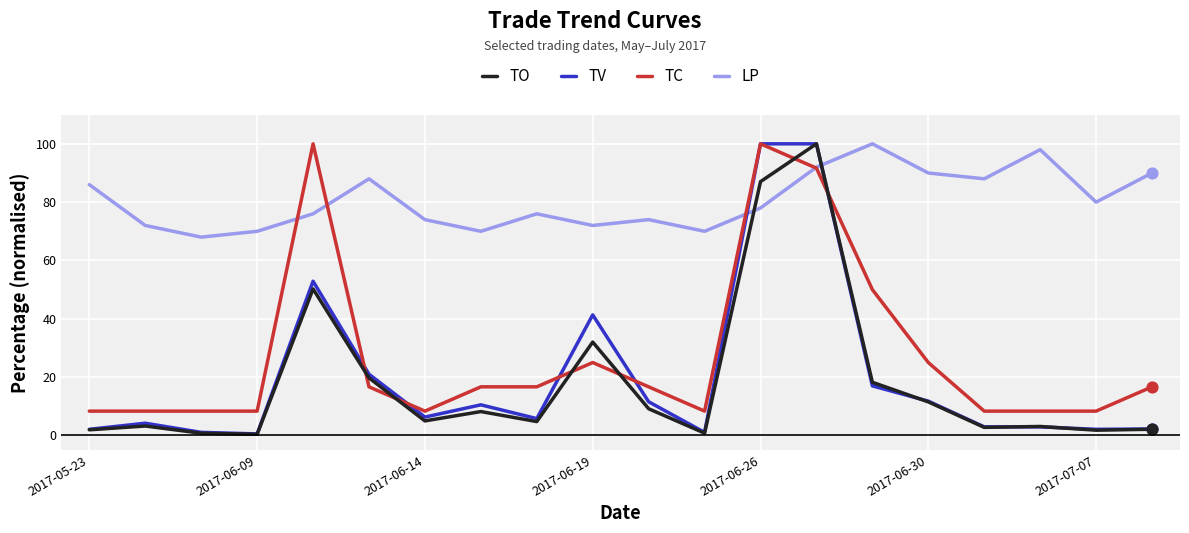

What are all the series names shown in the legend?

TO, TV, TC, LP